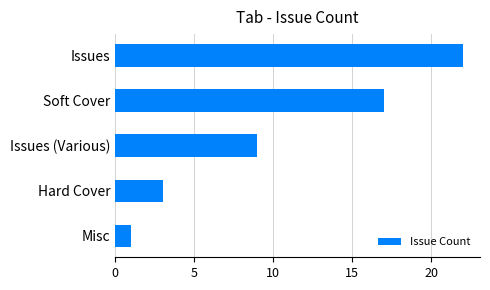

Reading bottom to top, extract all data points from this chart.

Misc=1	Hard Cover=3	Issues (Various)=9	Soft Cover=17	Issues=22